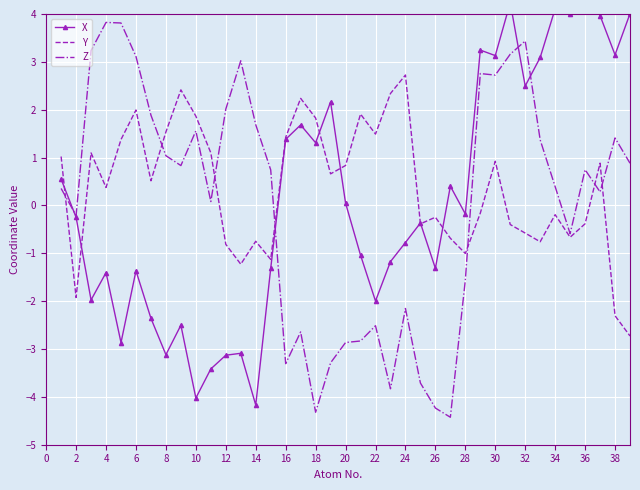

The value of Z at 34 is 0.4. True or false?

True